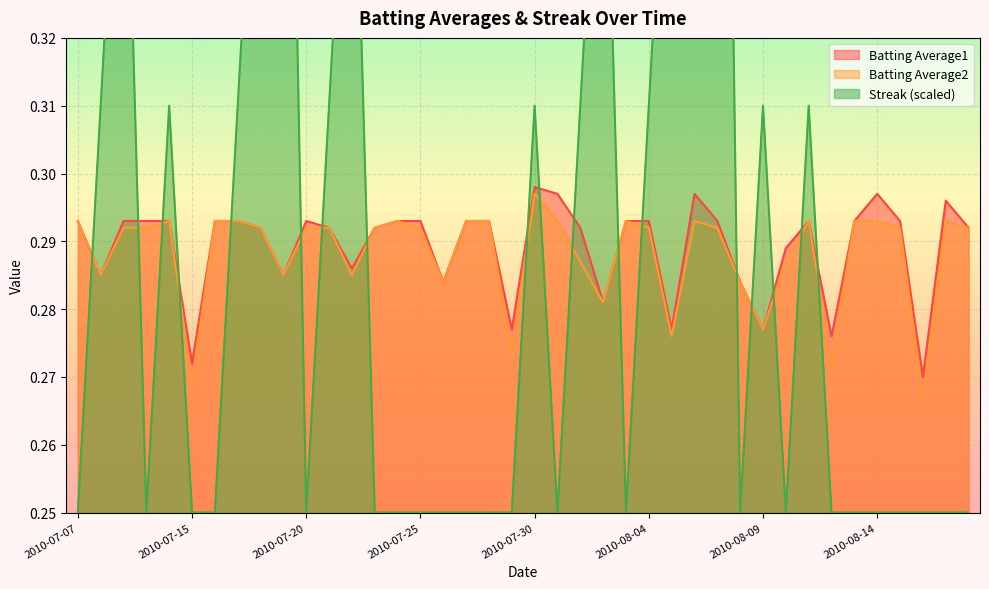

Between 2010-08-02 and 2010-08-17, which series saw the biggest shift?

Streak